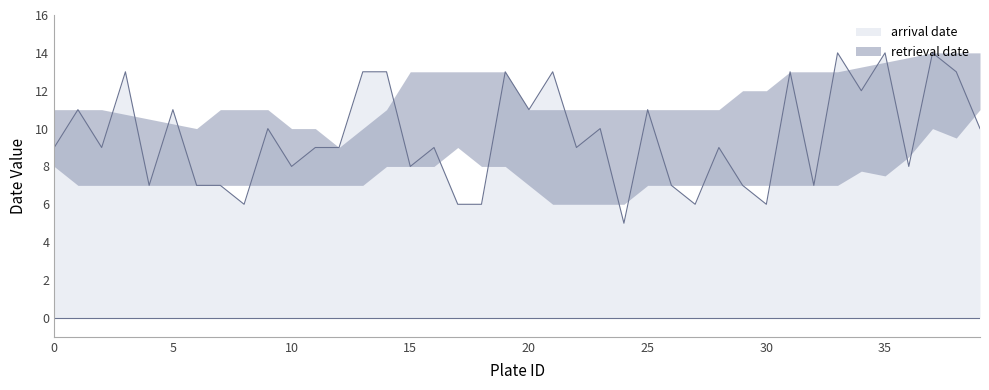

Is it true that the value at 32 is 7?

True